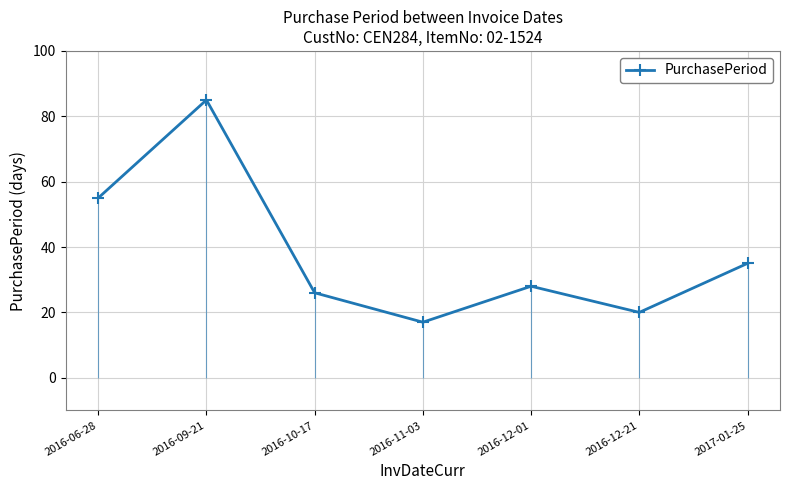

What is the change in value from 2016-06-28 to 2016-12-21?

-35